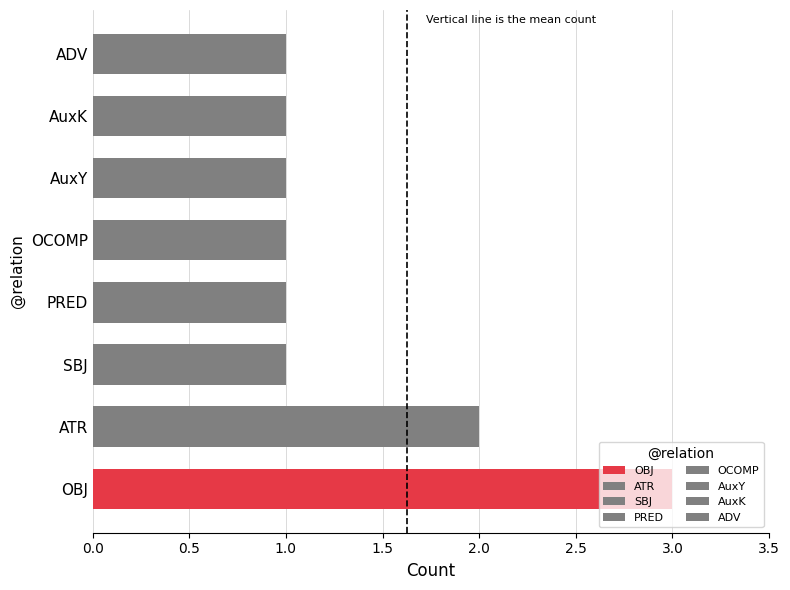

What is the change in value from ATR to ADV?

-1